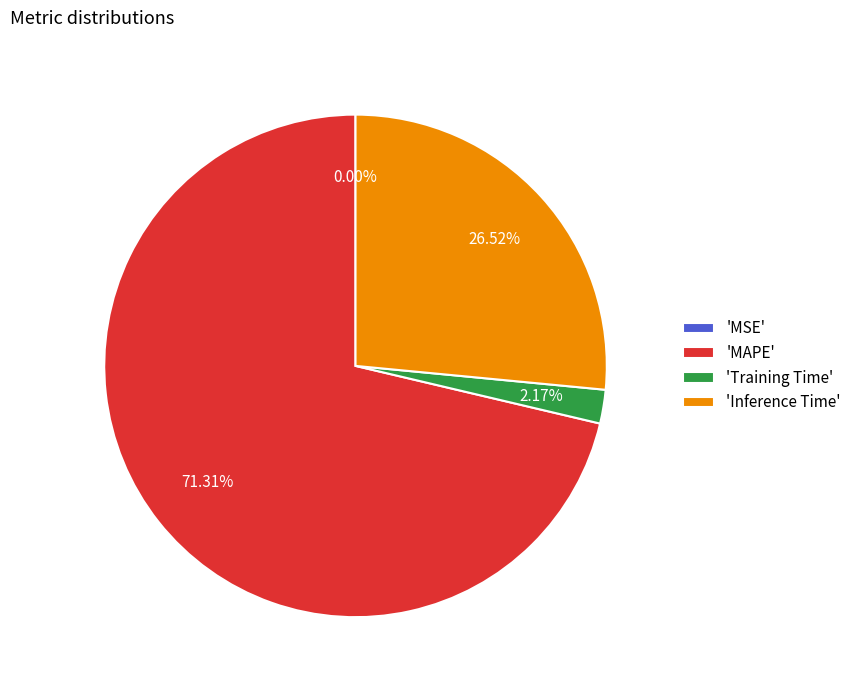

What is the majority slice?

'MAPE'